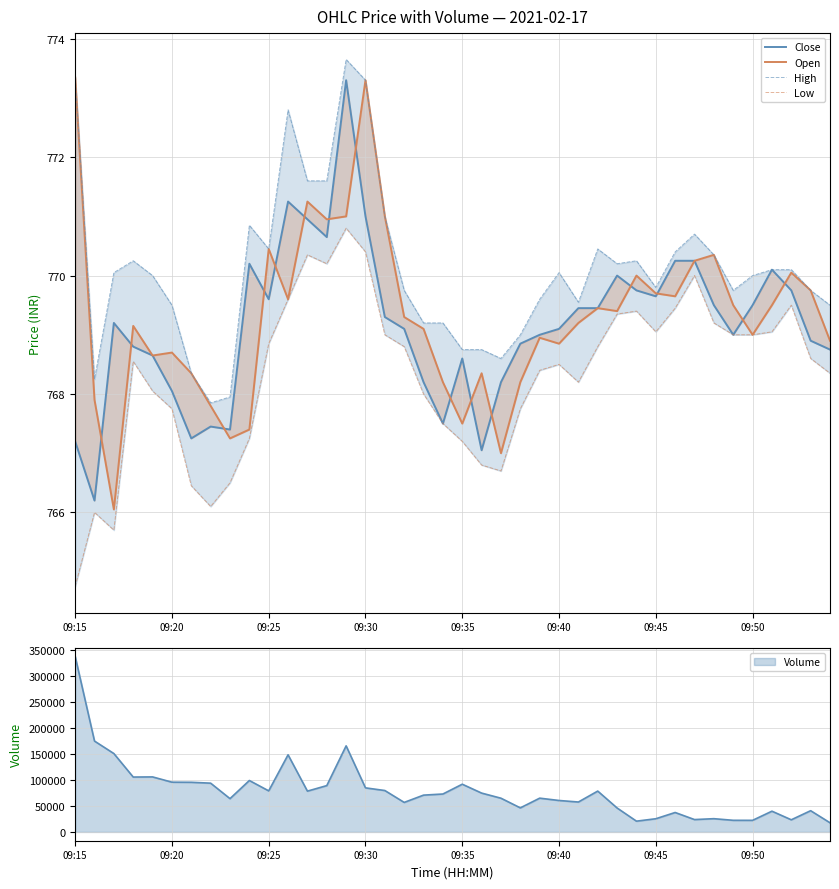

How many data points in Close are above 769?

22